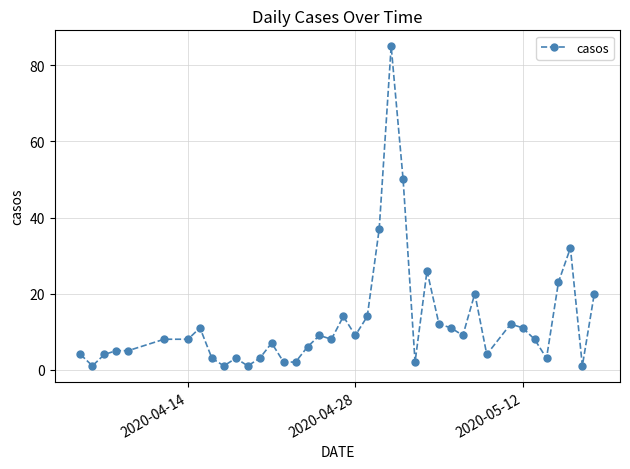

What is the average value?

12